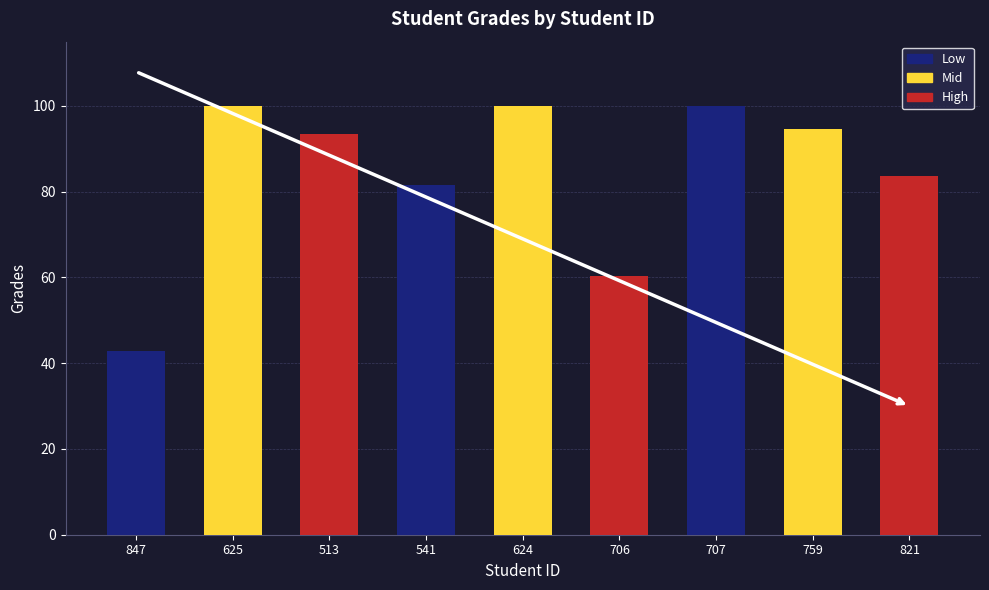

How many categories are shown in the chart?

9